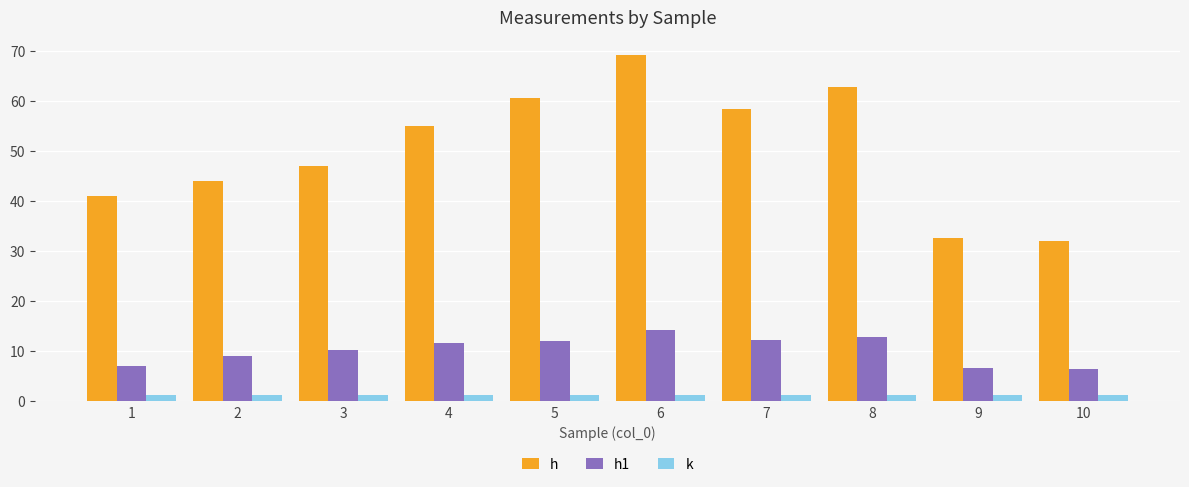

How many groups of bars are there?

10